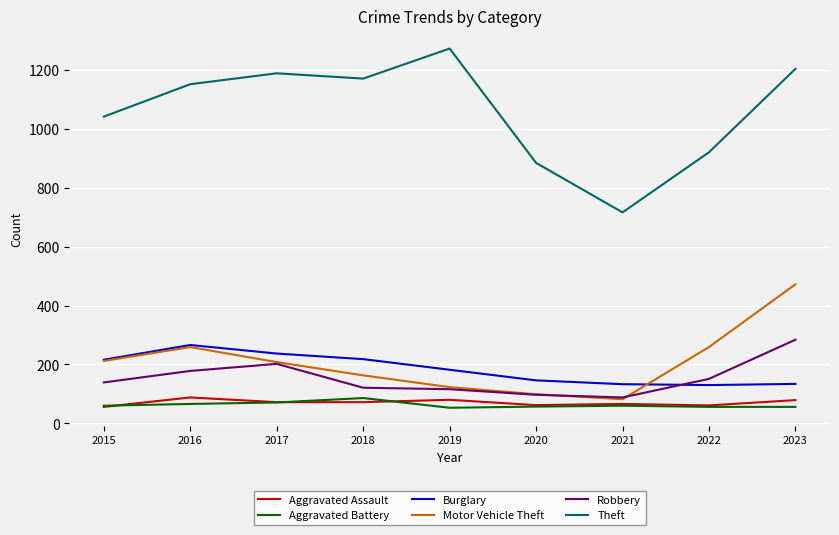

Where is the first local maximum for Motor Vehicle Theft?

2016